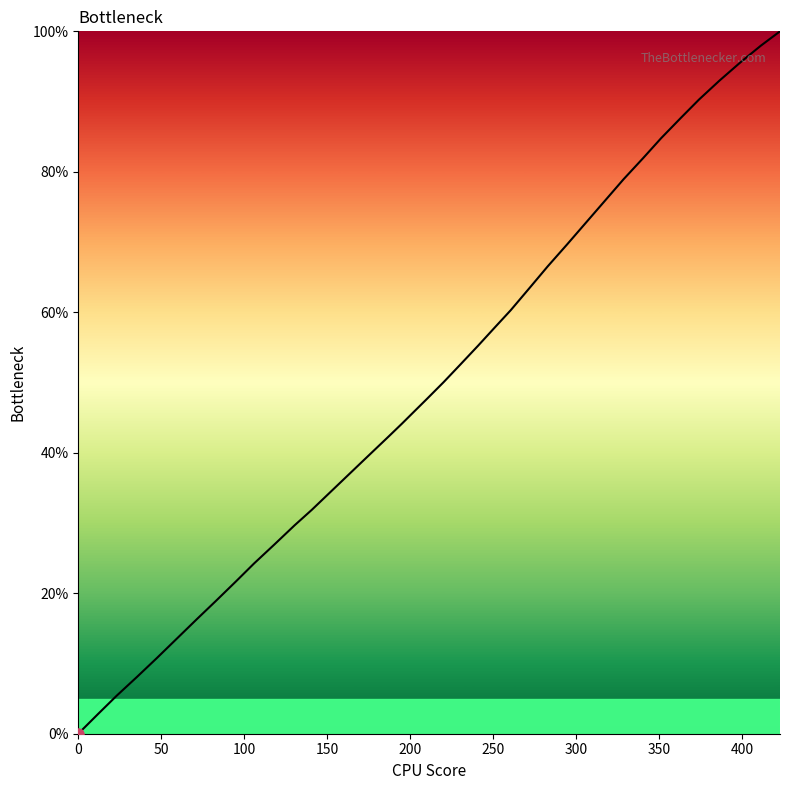

What is the maximum value shown in the chart?

100.0